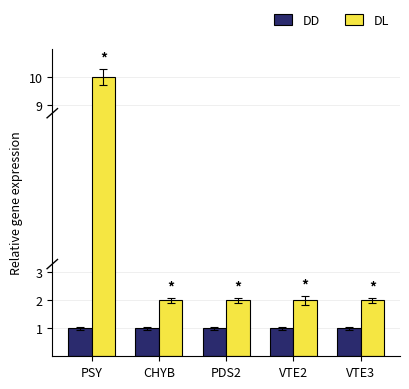

What is the difference between the highest and lowest values at CHYB?

1